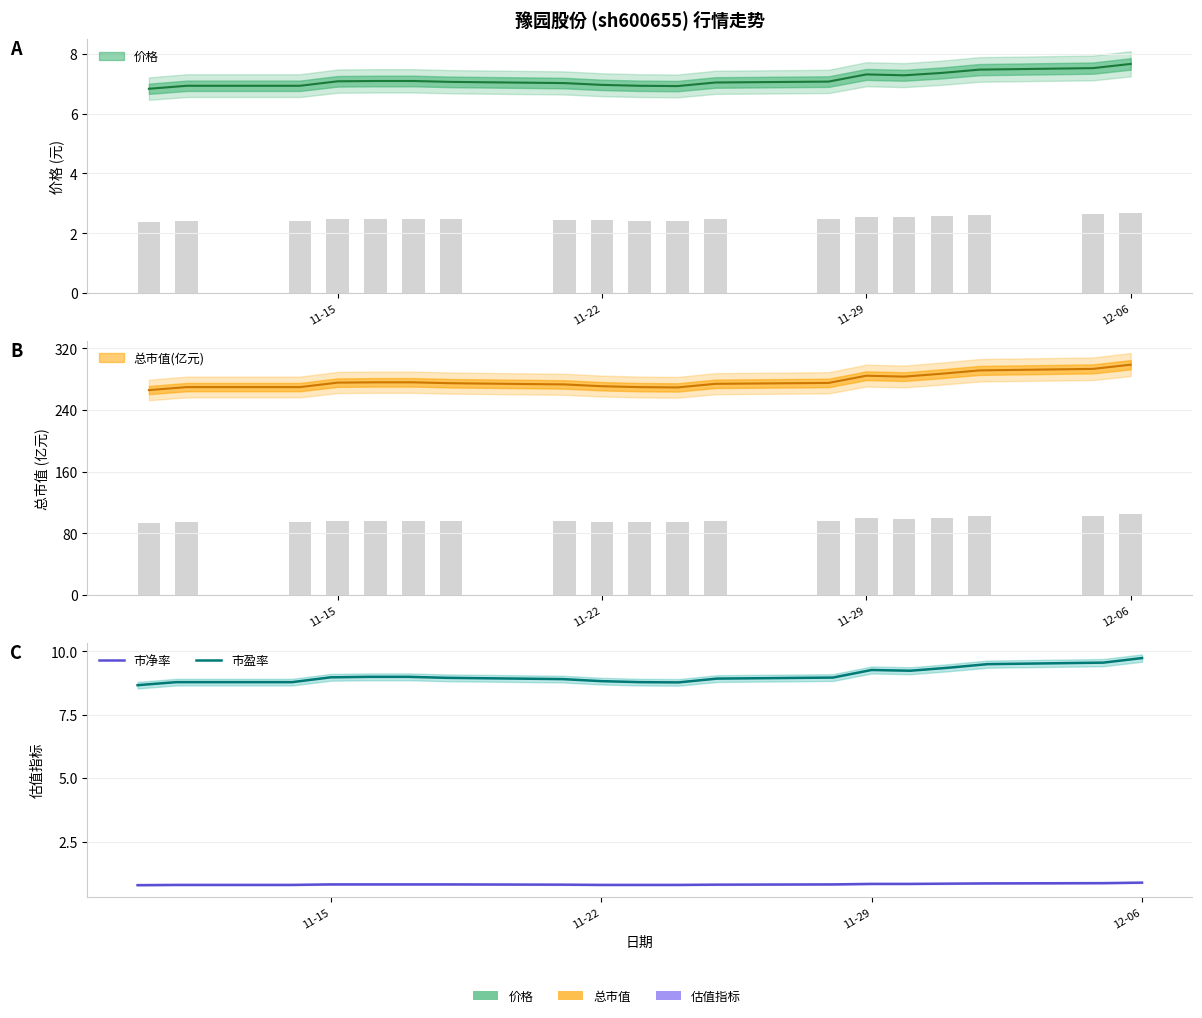

Which series has the largest range (max minus min)?

市盈率